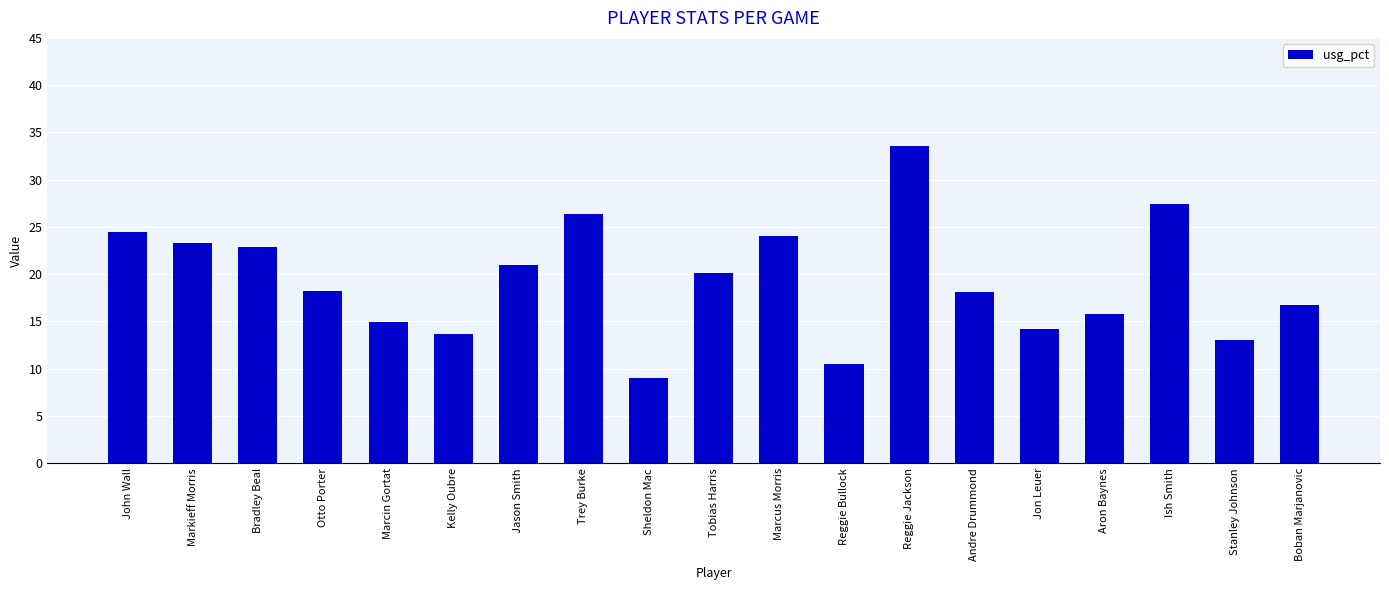

What is the difference between the second highest and minimum values?

18.4